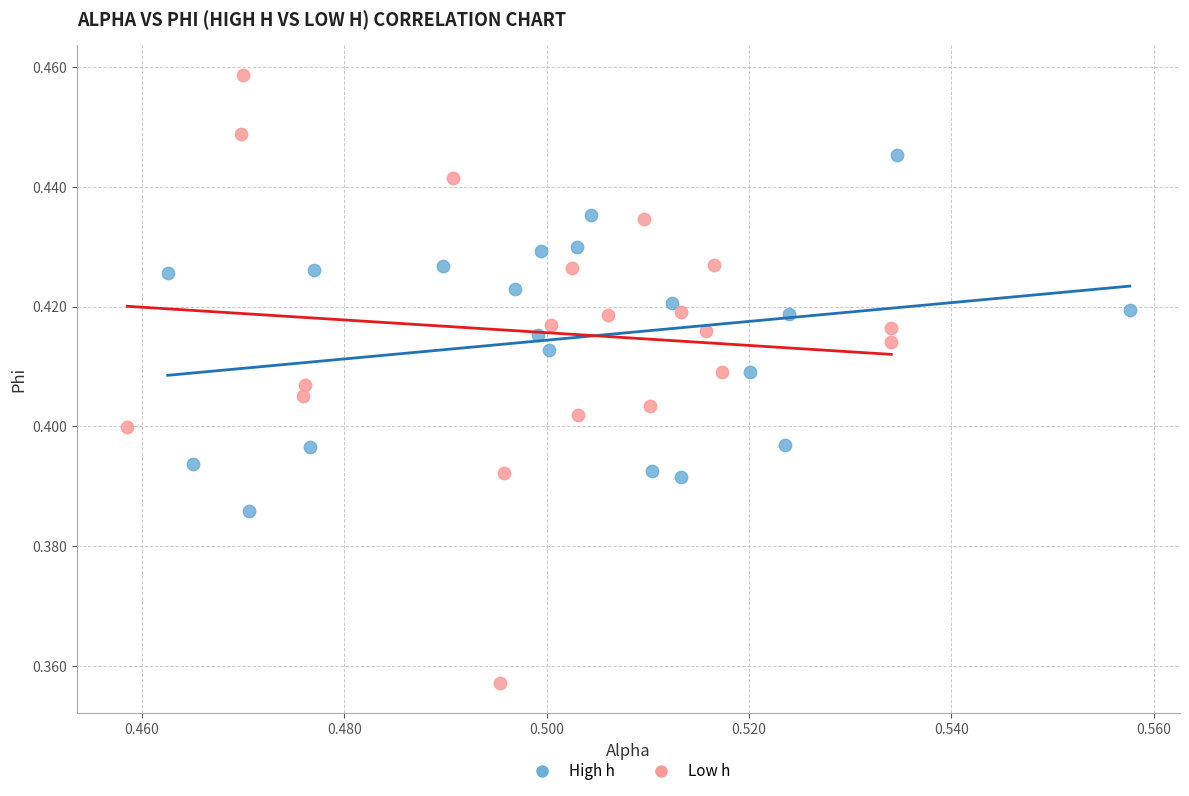

Which series reaches the minimum Y coordinate?

Low h